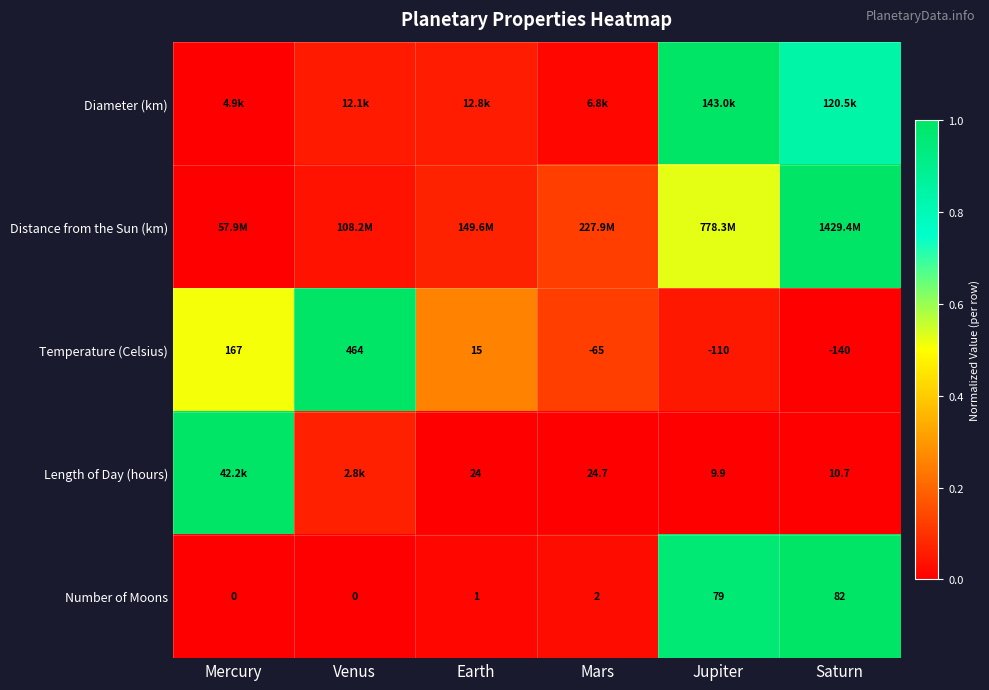

Is the value of Number of Moons at Earth greater than the value of Temperature (Celsius) at Saturn?

Yes